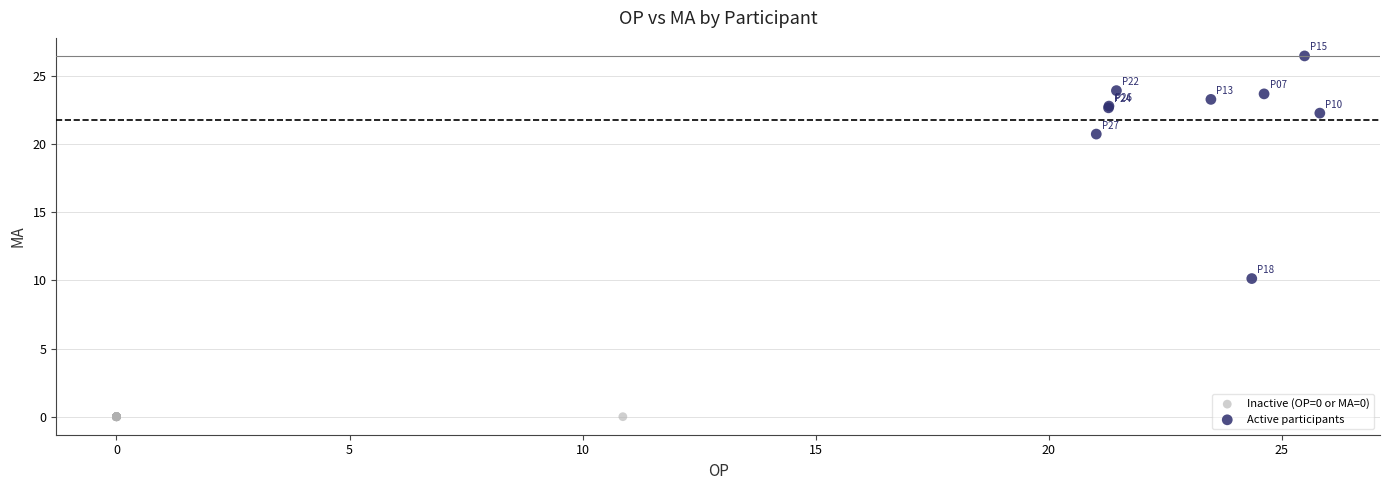

Which series contains the lowest Y value?

Inactive (OP=0 or MA=0)